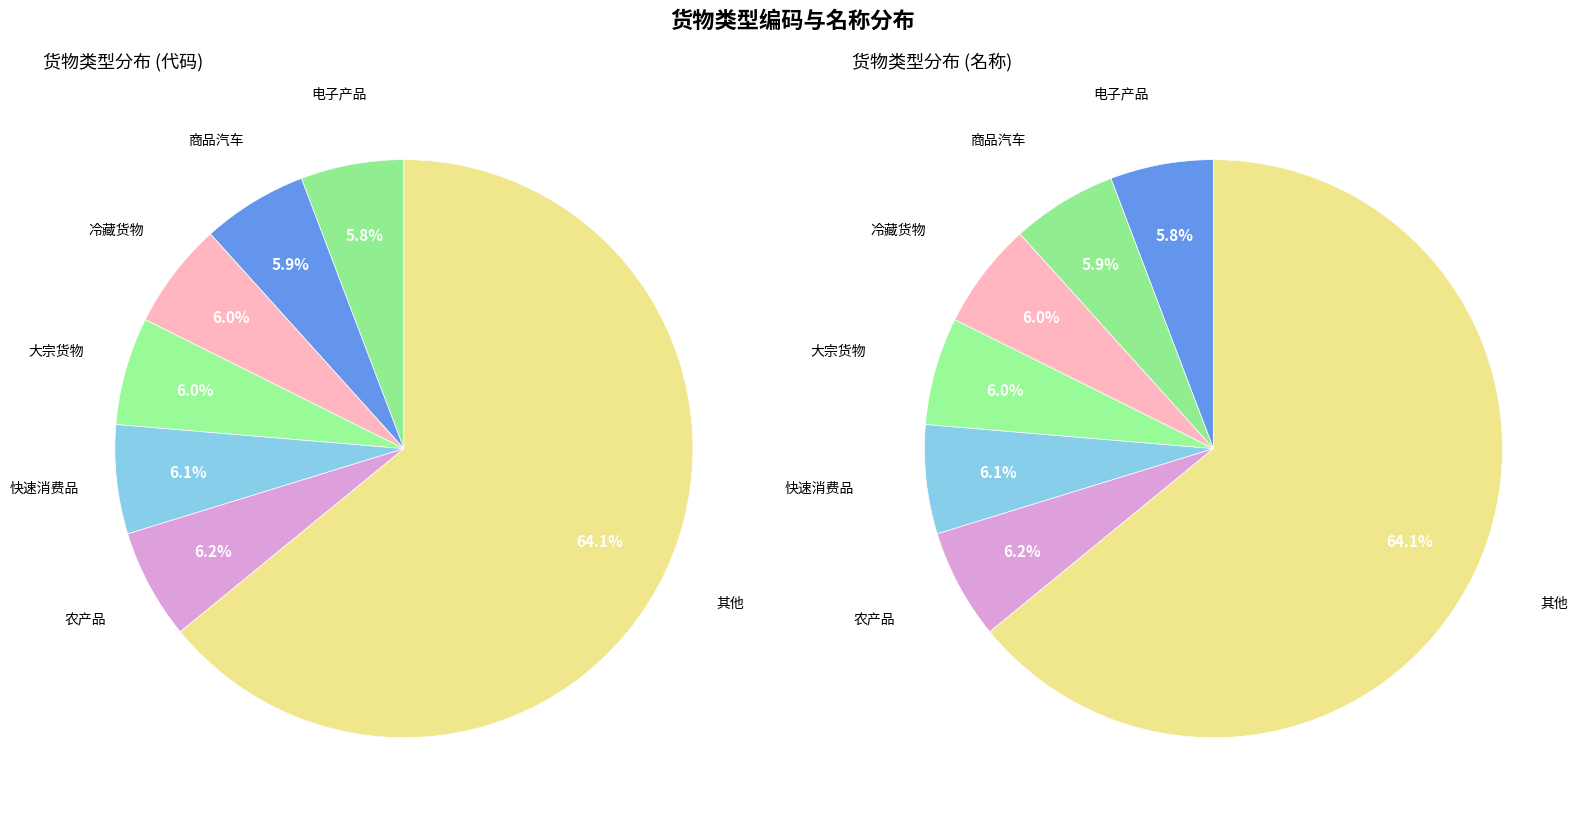

What is the smallest slice in the pie chart?

电子产品